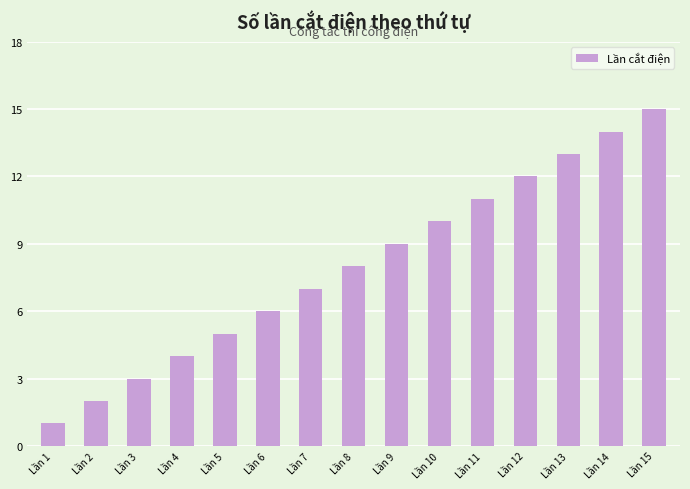

Which category has the lowest value across all series?

Lần 1